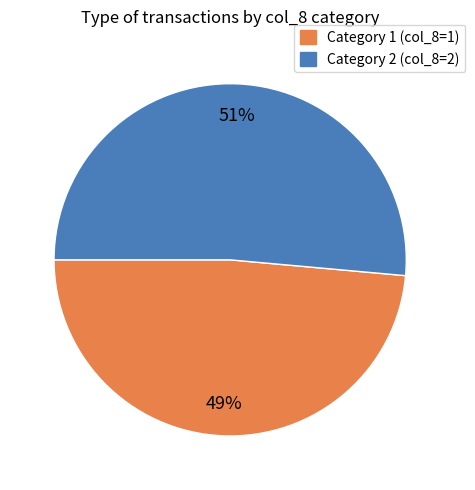

Is there a majority slice in this chart?

Yes